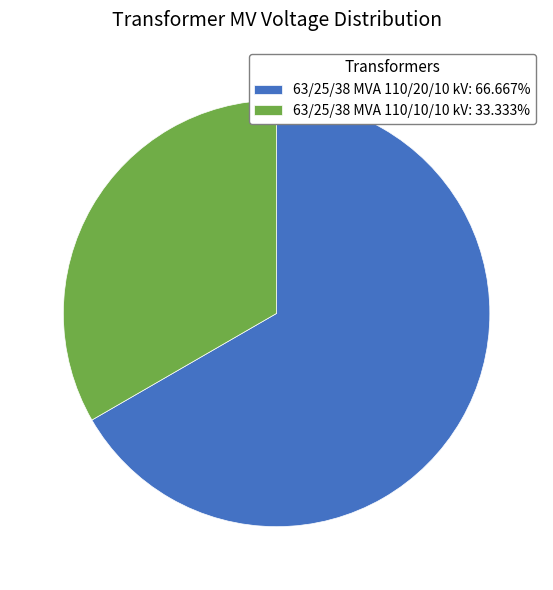

Is there a majority slice in this chart?

Yes